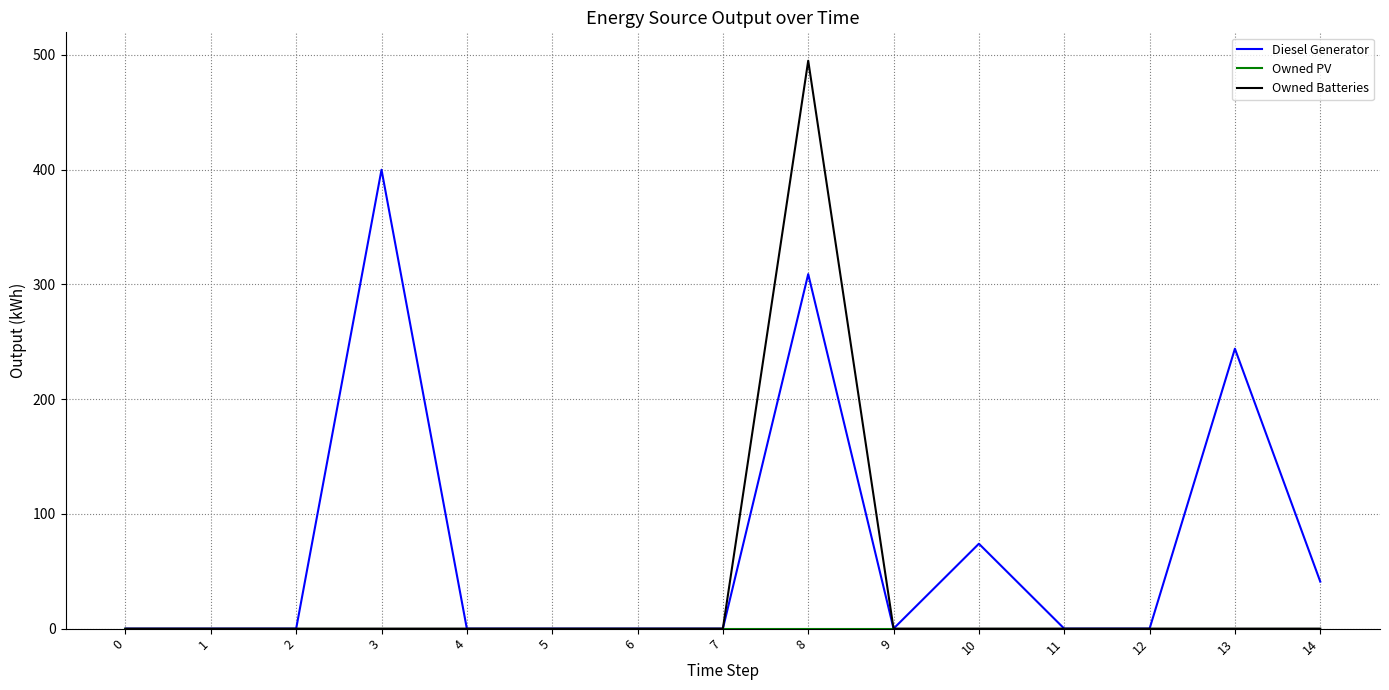

Between 9 and 10, which series saw the biggest shift?

Diesel Generator